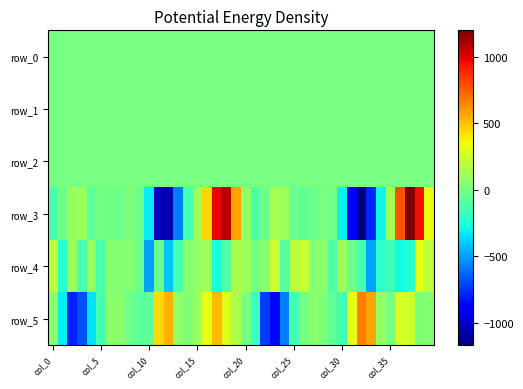

What is the average value of the row_4 series?

-32.2